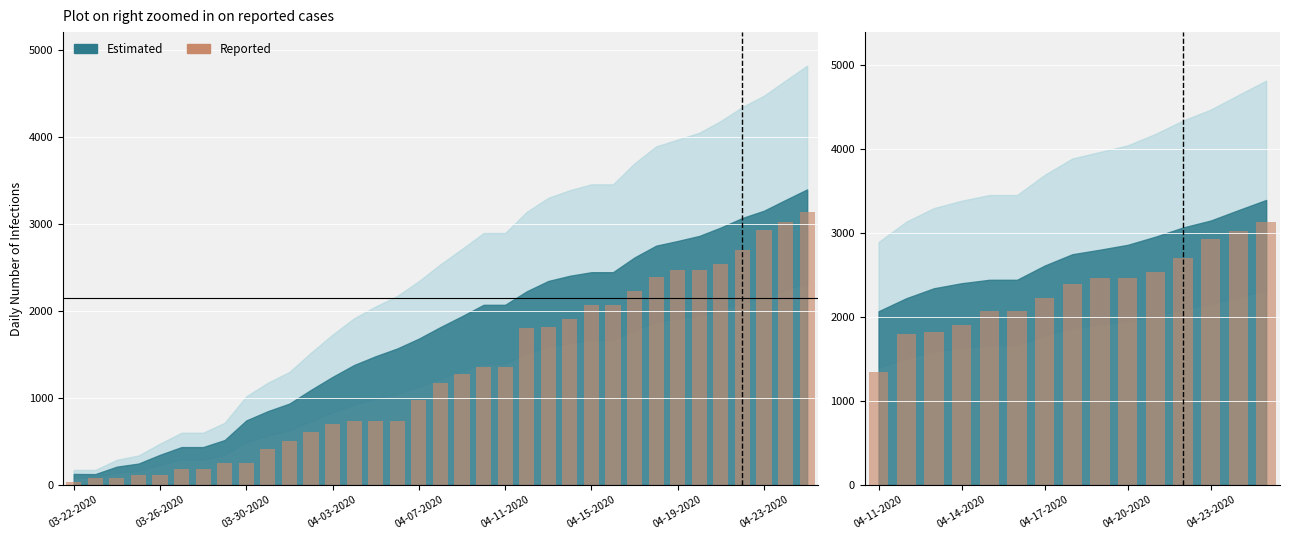

True or false: the data shows 2934 at 04-23-2020.

True